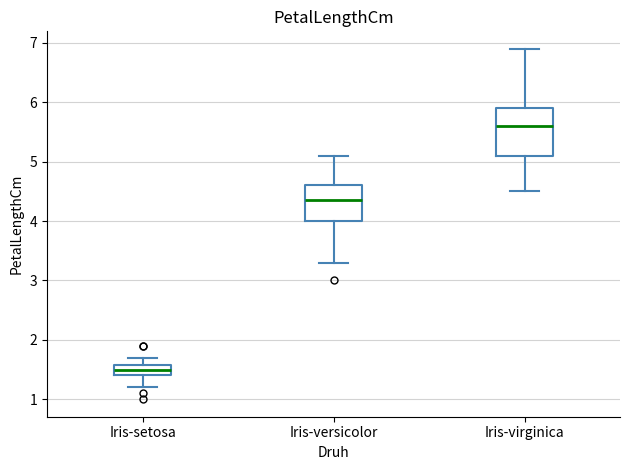

Comparing the boxes themselves (not the whiskers), which one is the tallest?

Iris-virginica